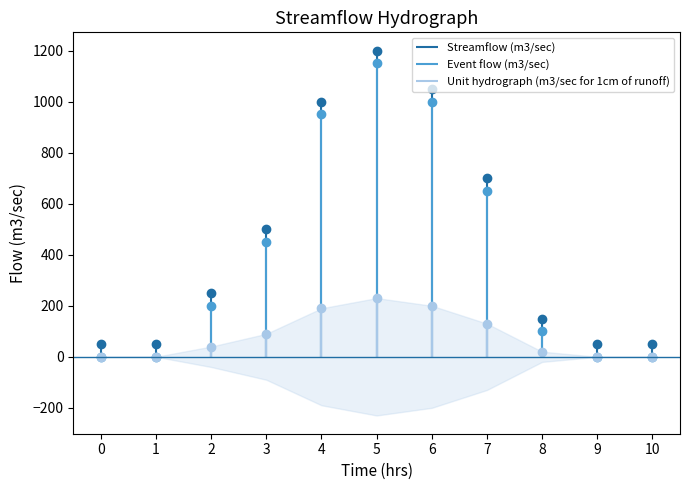

At which category does Unit hydrograph (m3/sec for 1cm of runoff) reach its first local peak?

5